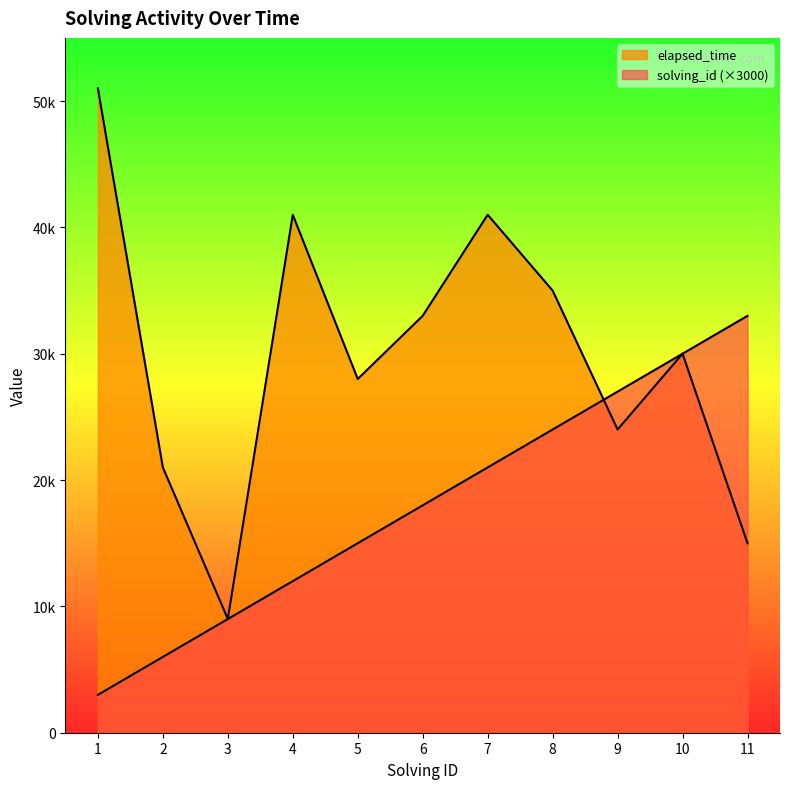

True or false: solving_id has more than 2 points higher than both neighbors.

False